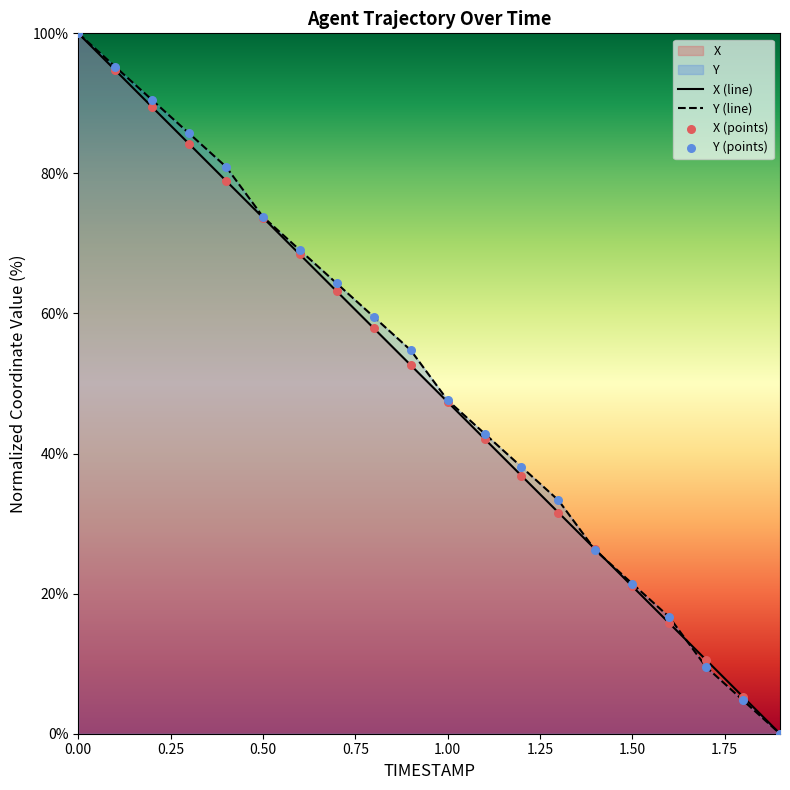

True or false: Y (line) has a value of 100.0 at 0.00.

True